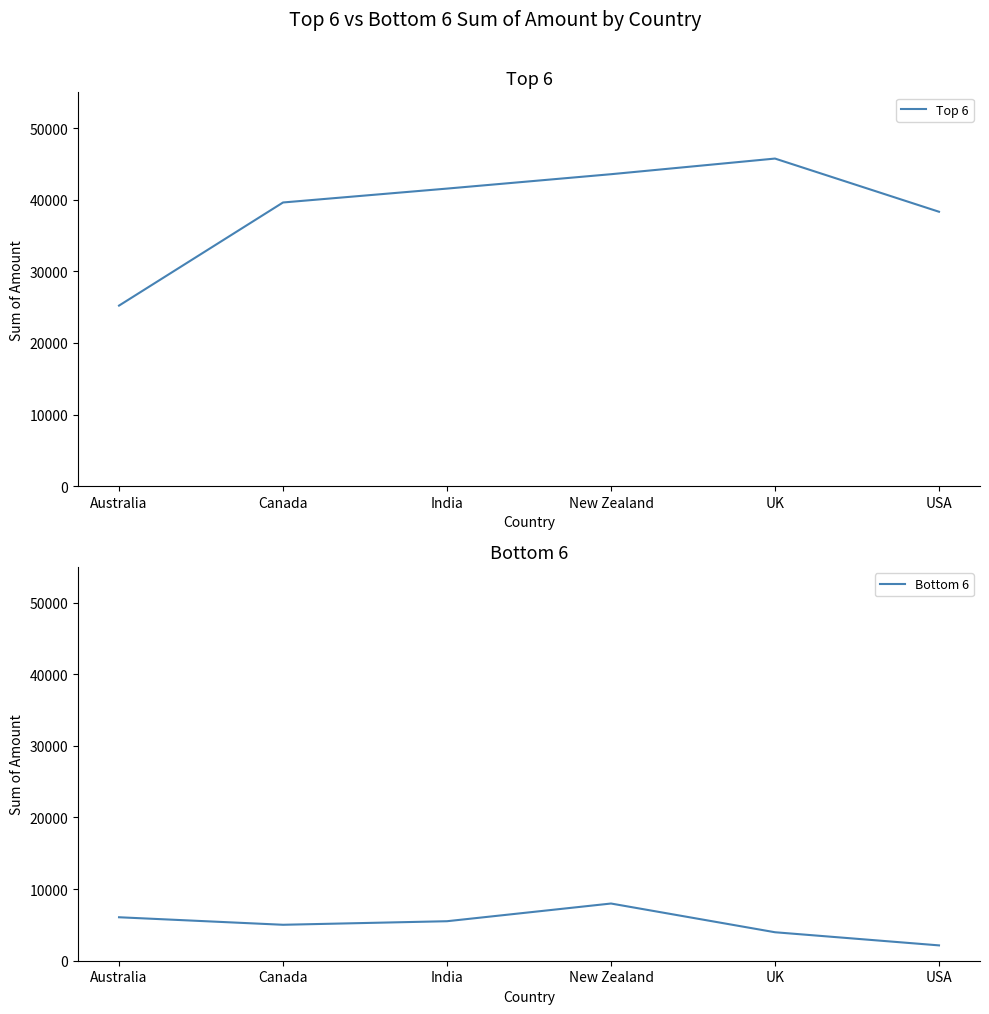

At which label is Top 6 closest to 35486?

USA